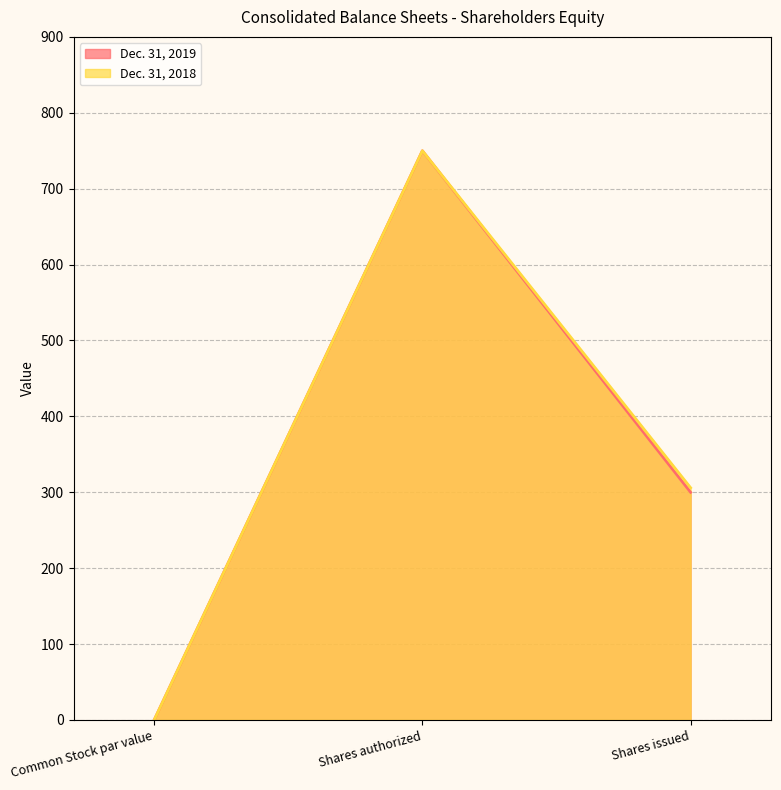

What is the label of the 2nd point from the left?

Shares authorized